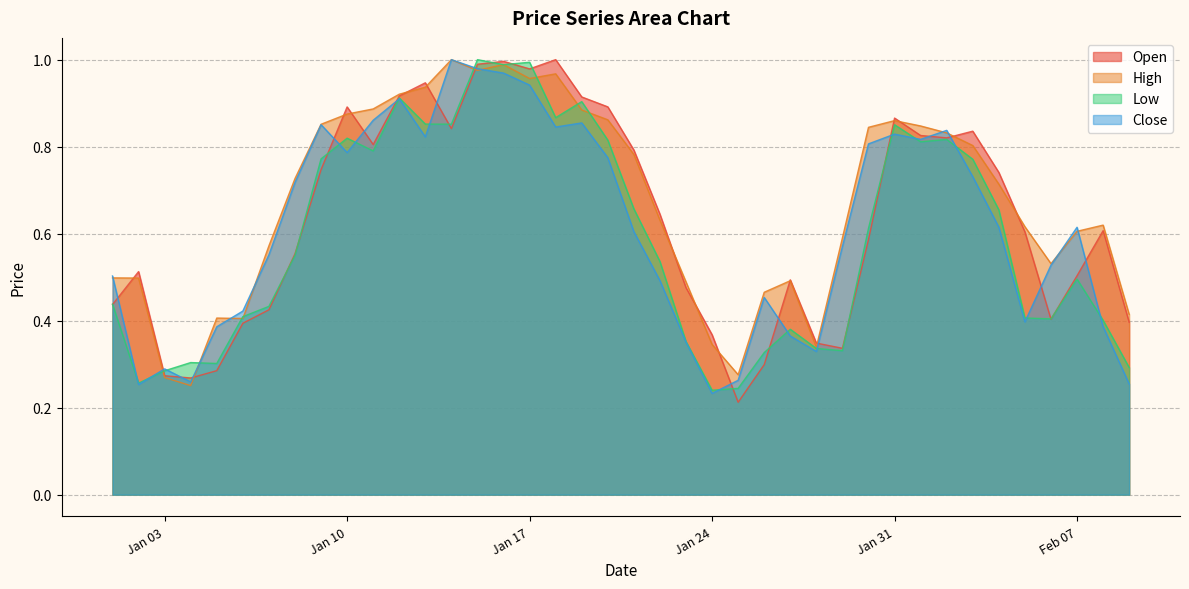

Rank the series by their maximum value, from lowest to highest.

Open, Low, Close, High